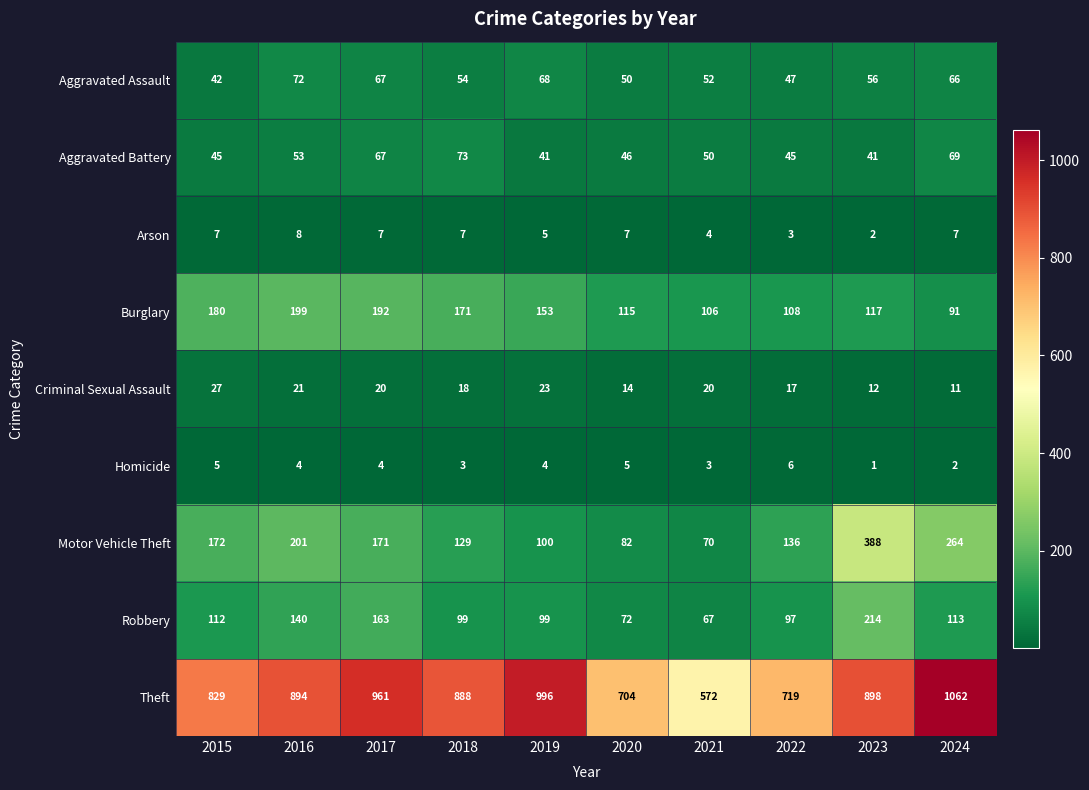

At which label does Criminal Sexual Assault first exceed 20?

2015